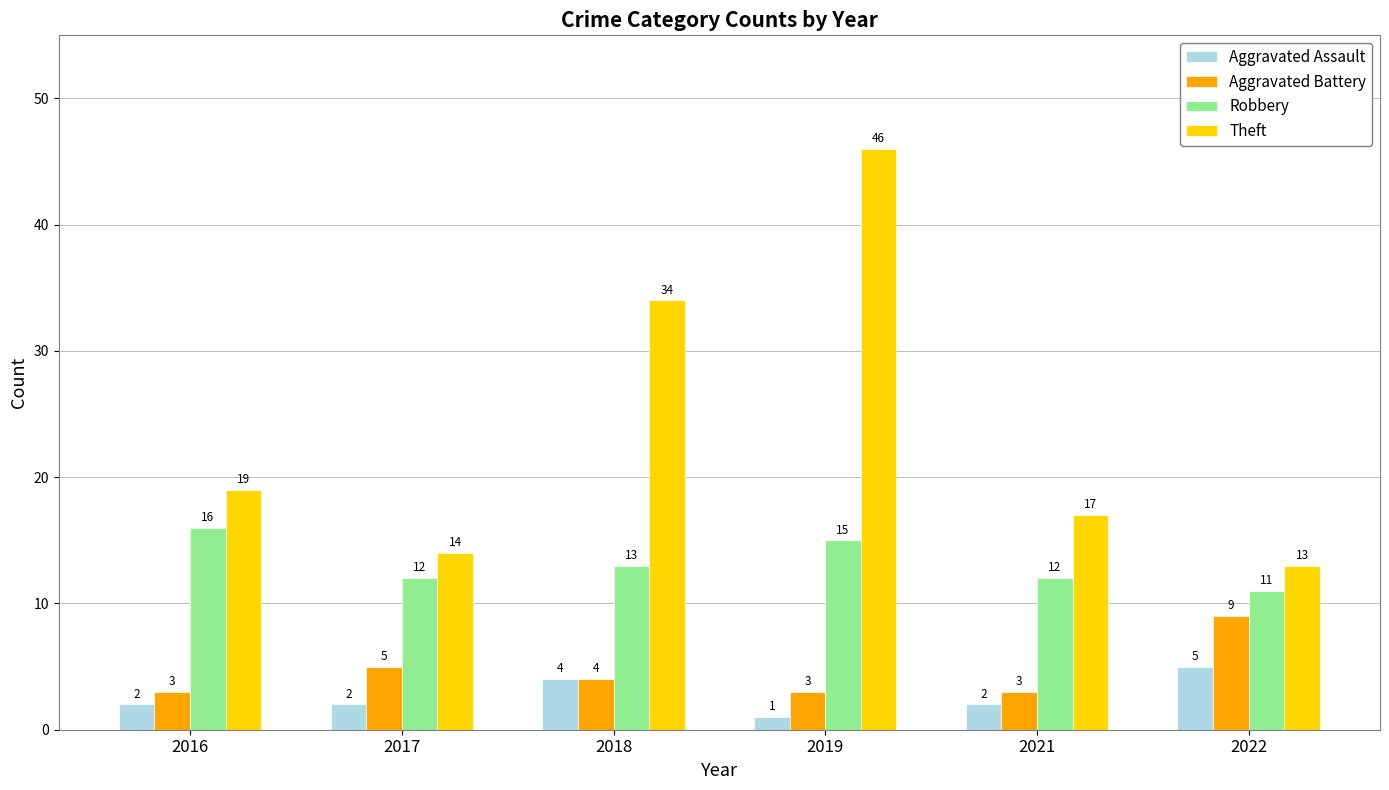

Count the number of categories in the chart.

6